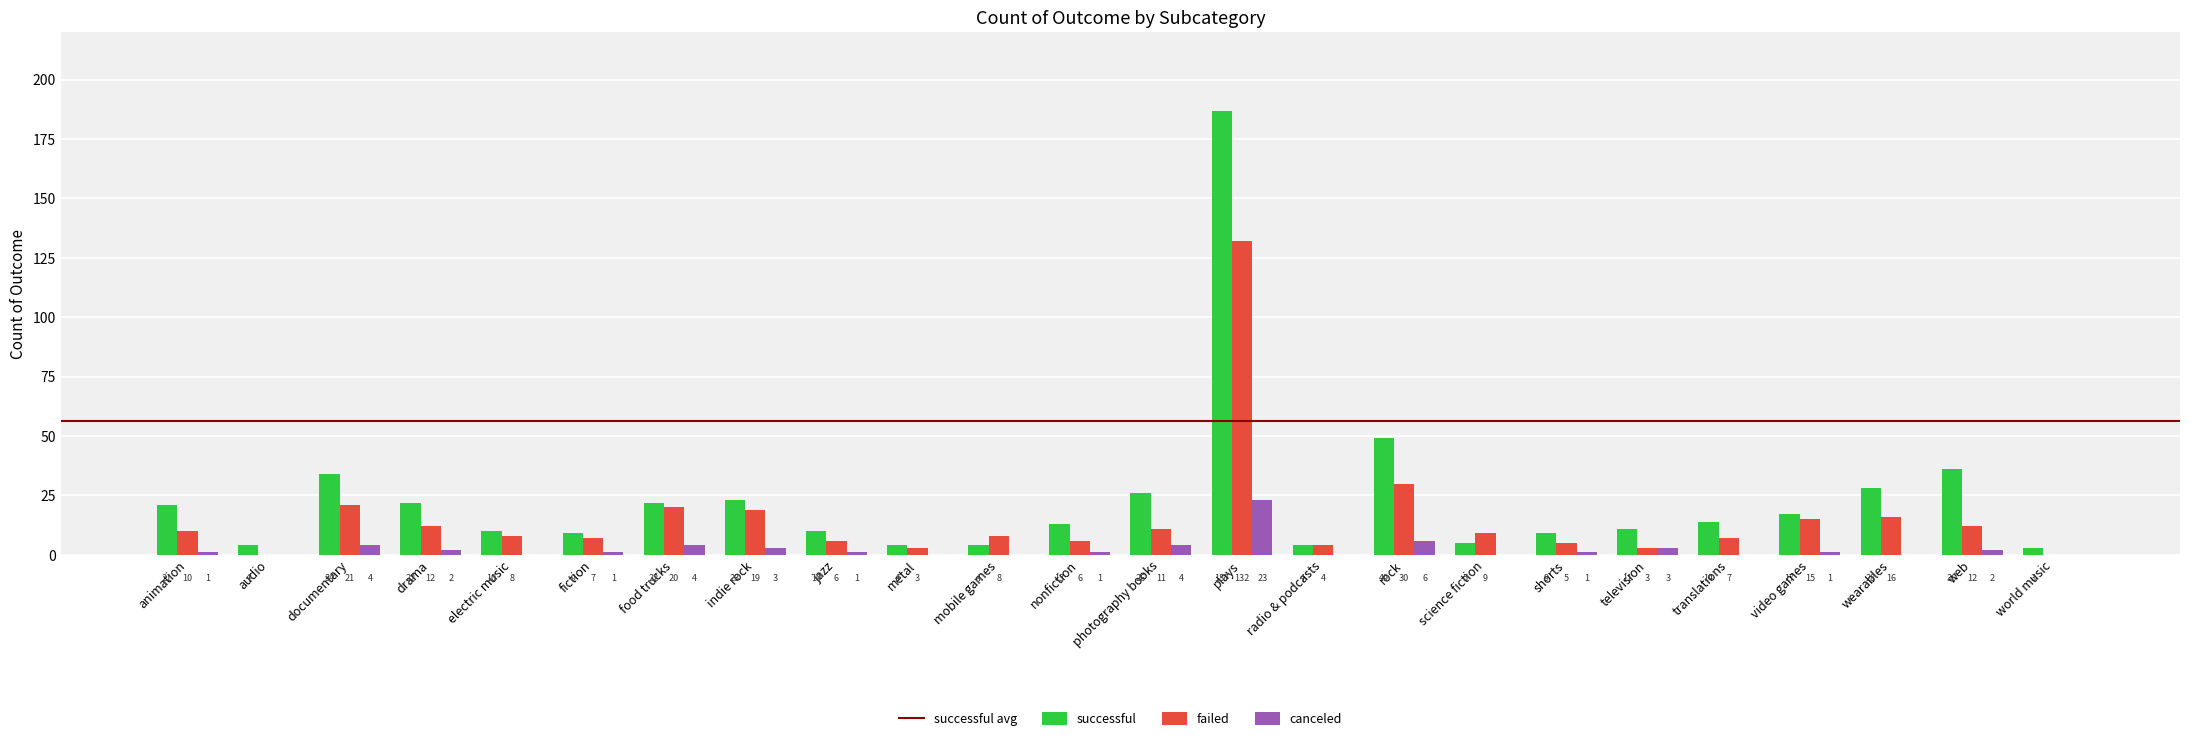

Is the value of successful at web greater than the value of failed at electric music?

Yes